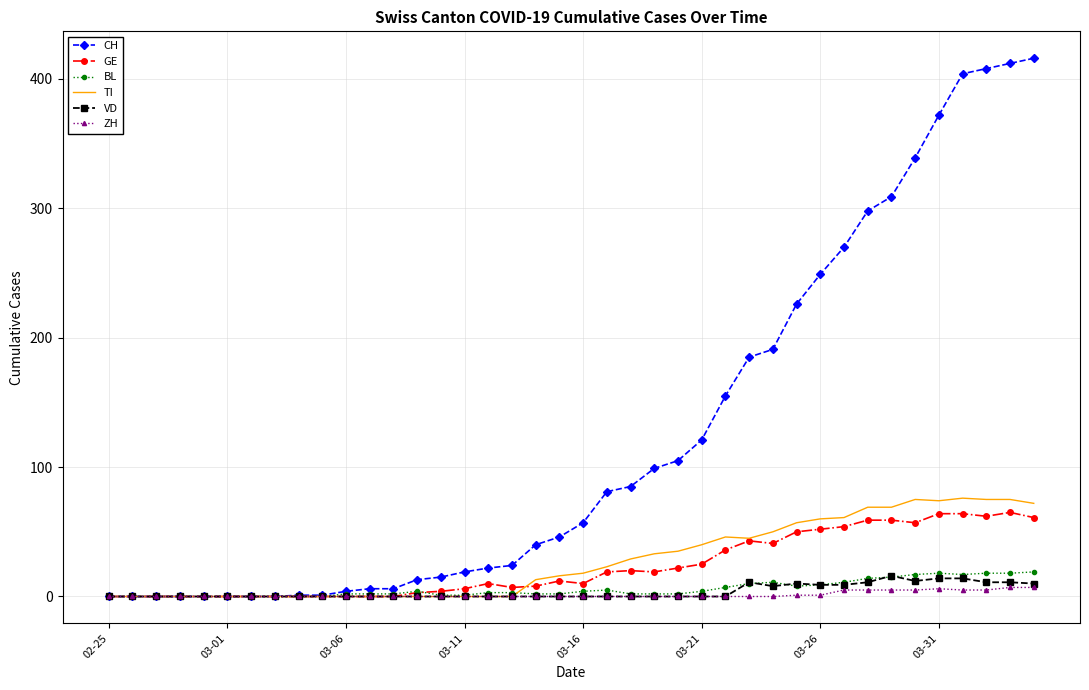

Which series has the largest total across all categories?

CH